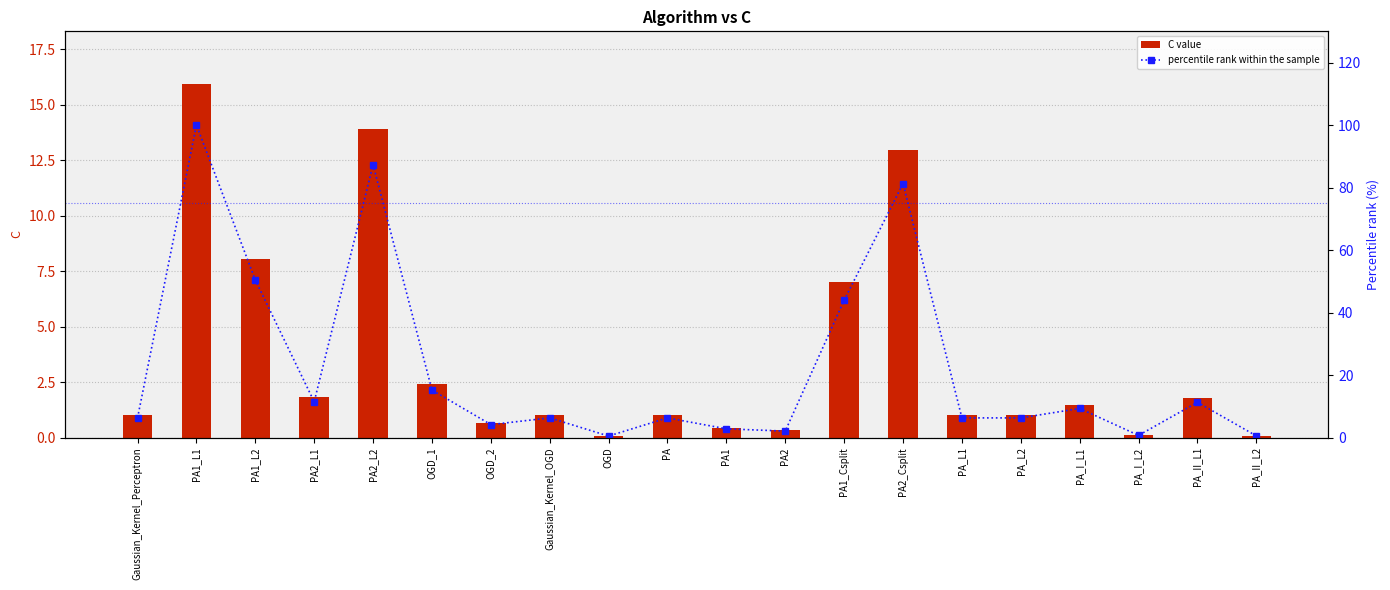

Which series has the largest total across all categories?

percentile rank within the sample